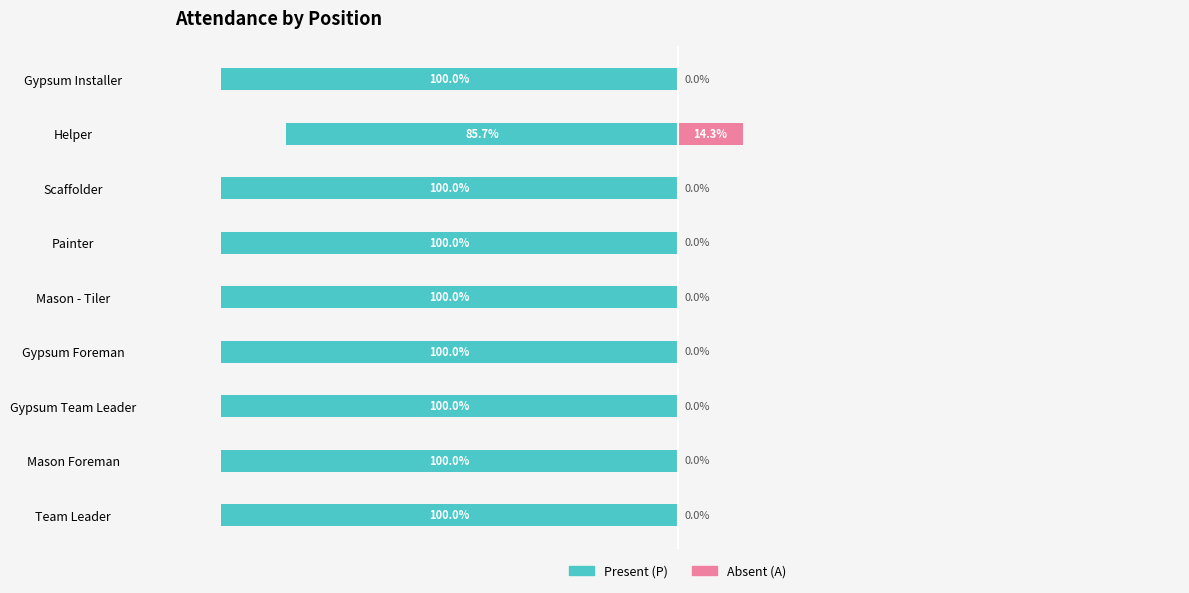

How many groups of bars are there?

9